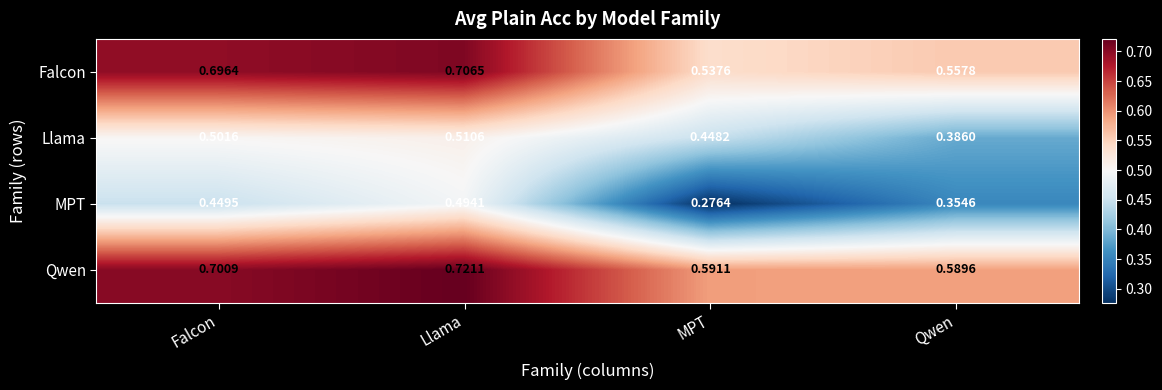

Which series has the largest range (max minus min)?

MPT